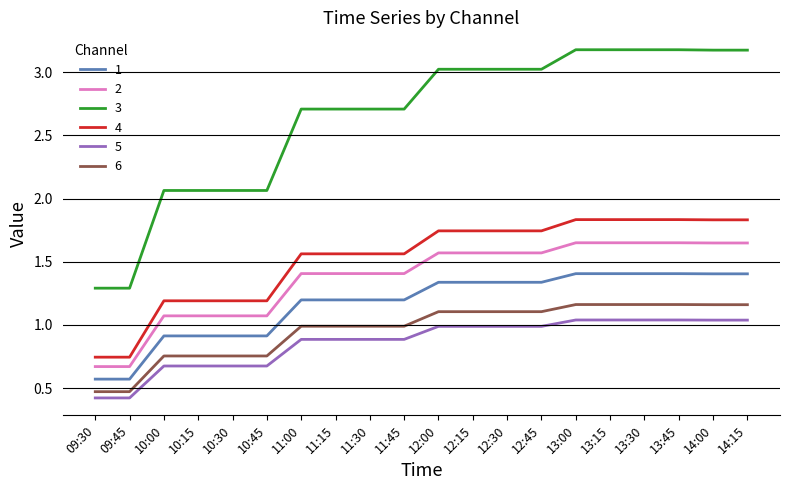

Is this an area chart (filled region under the line)?

No